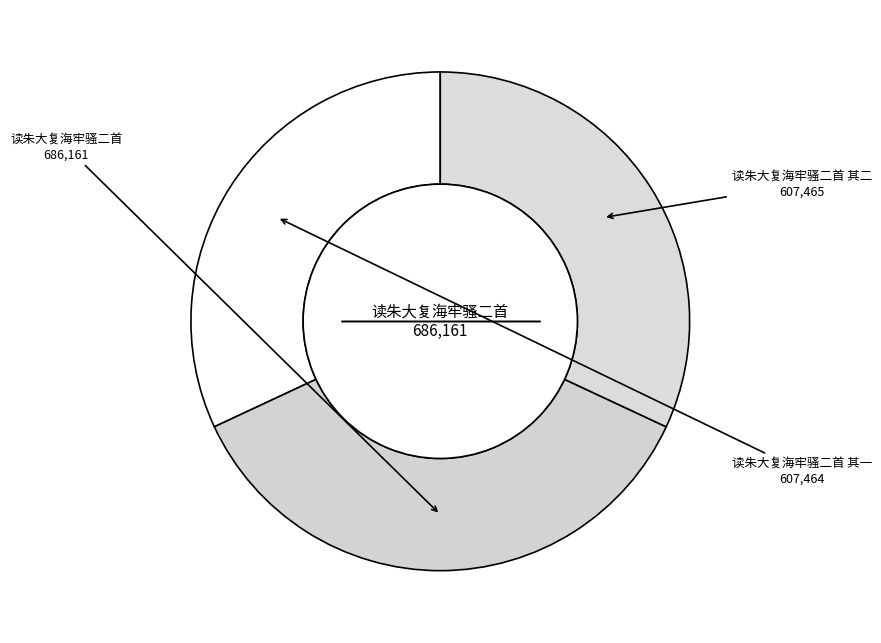

Is there any slice that represents more than half of the pie?

No